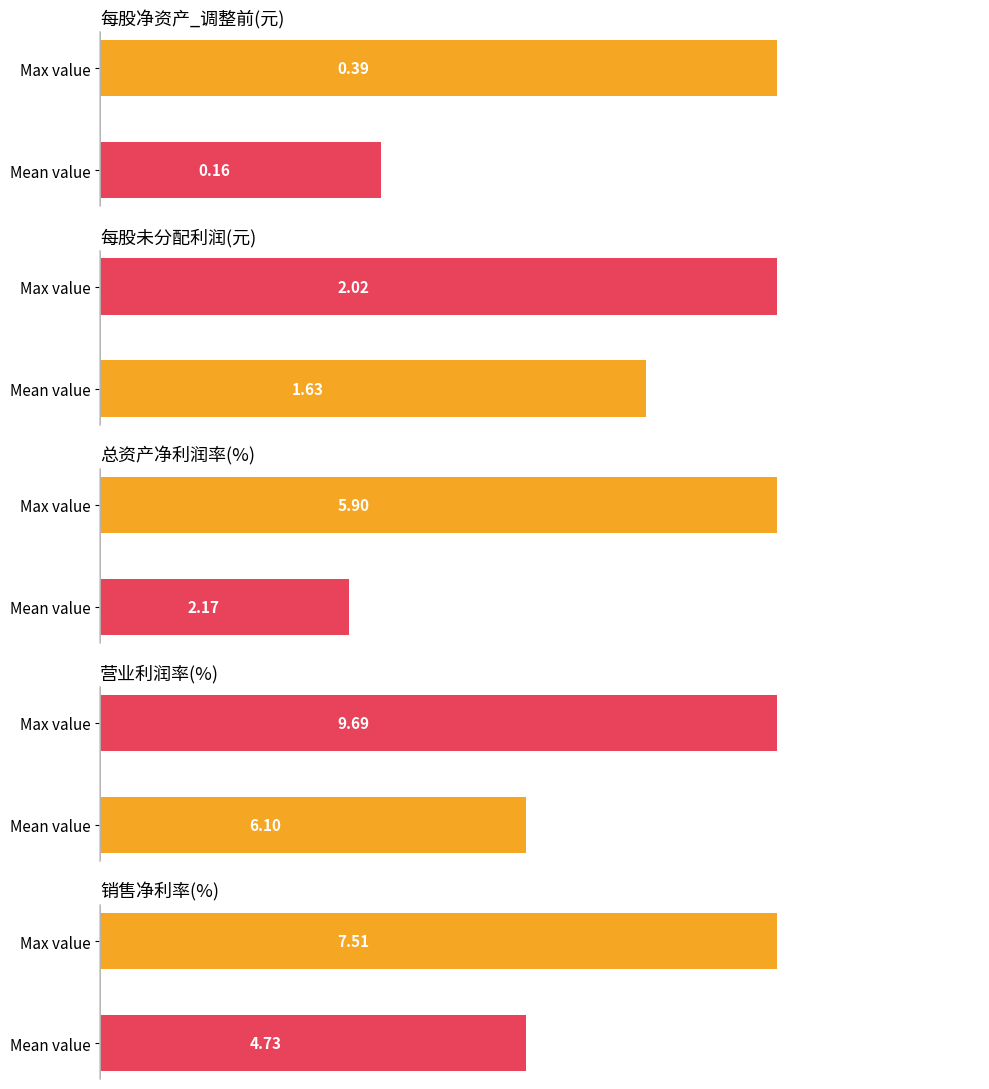

The 营业利润率(%) series shows 9.7 at Max value. True or false?

True